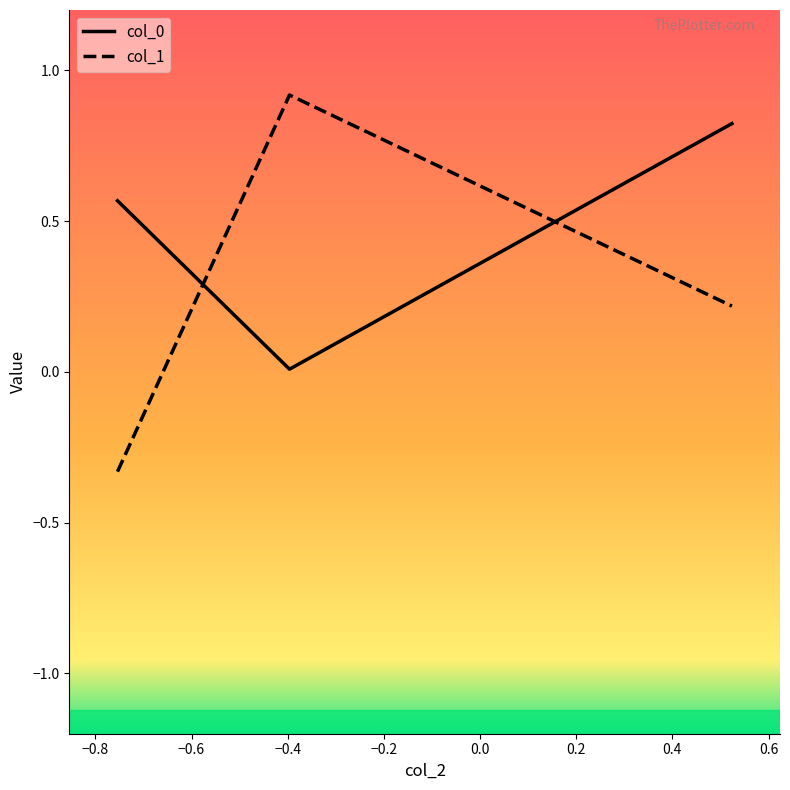

Which series has the largest range (max minus min)?

col_1